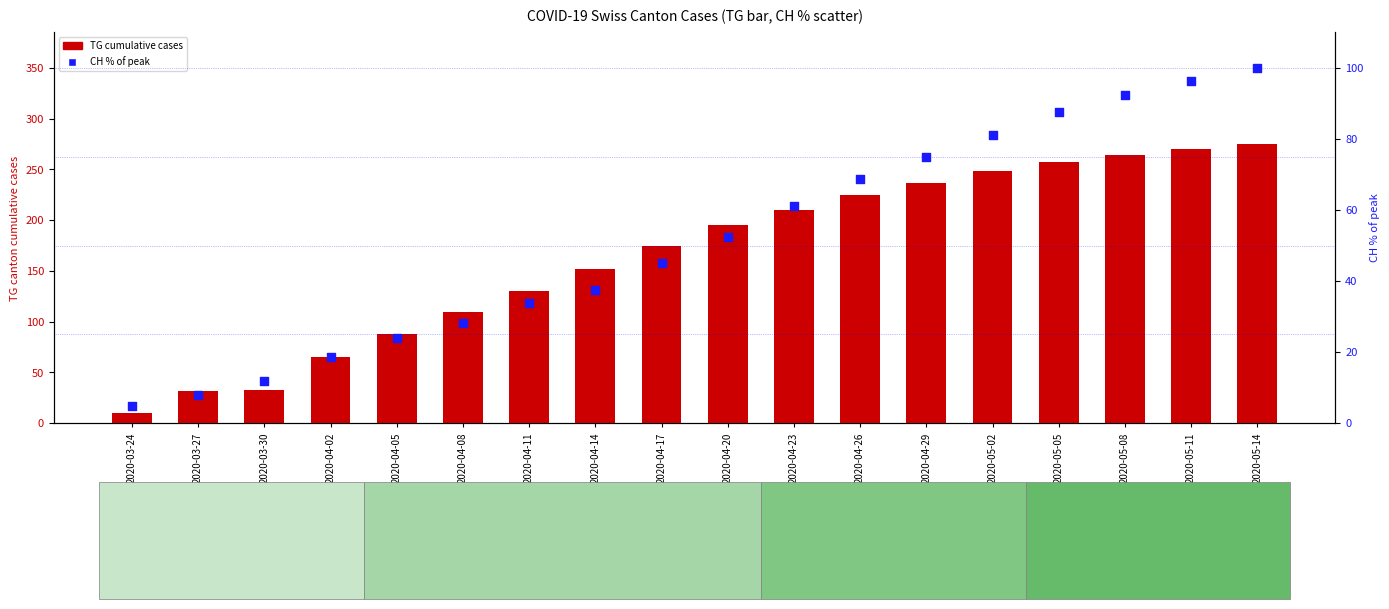

Which series reaches the maximum Y coordinate?

TG (canton cases)